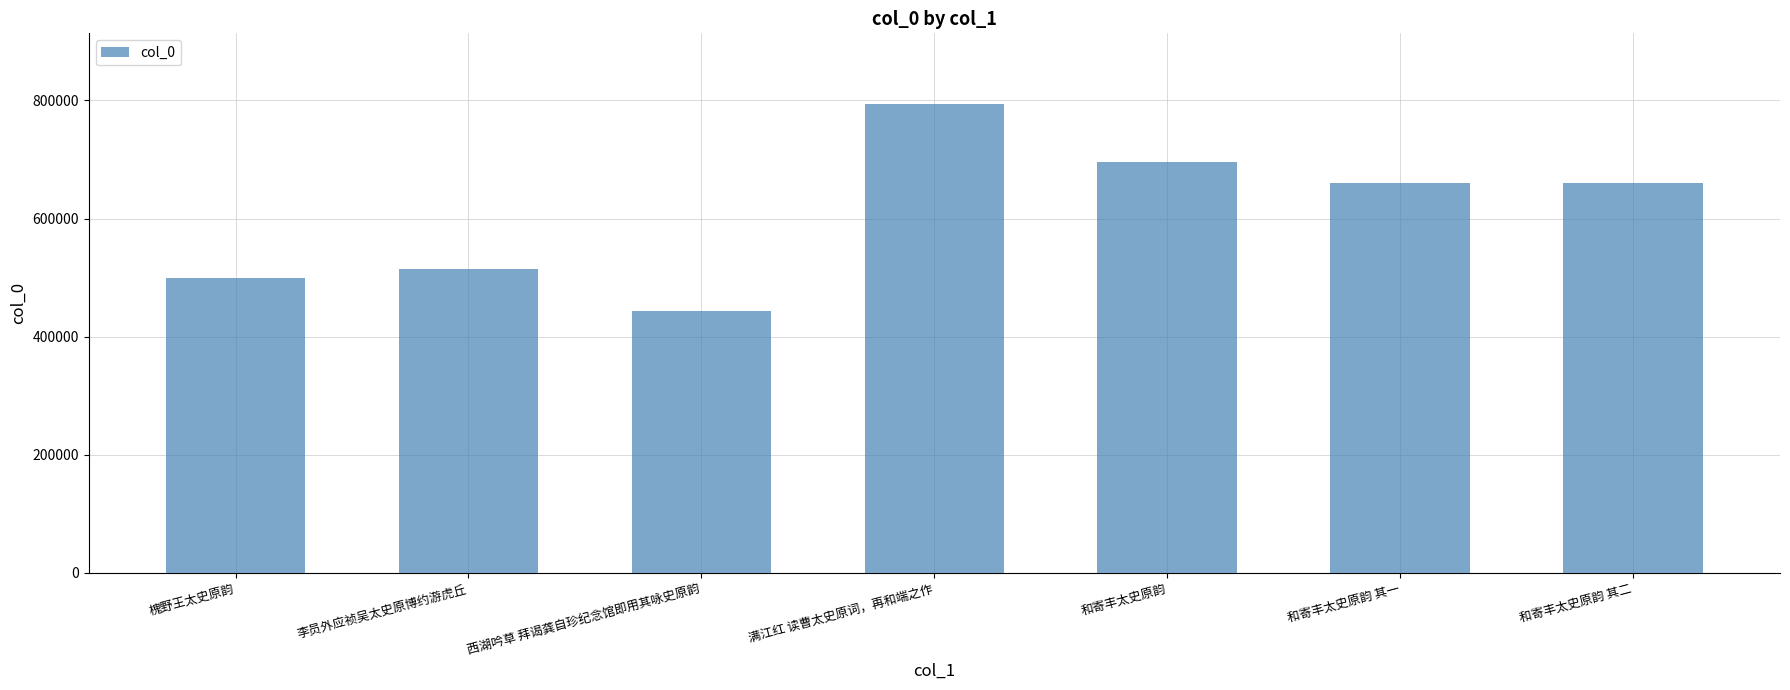

What value does the data have at 槐野王太史原韵, to the nearest 50?

498800